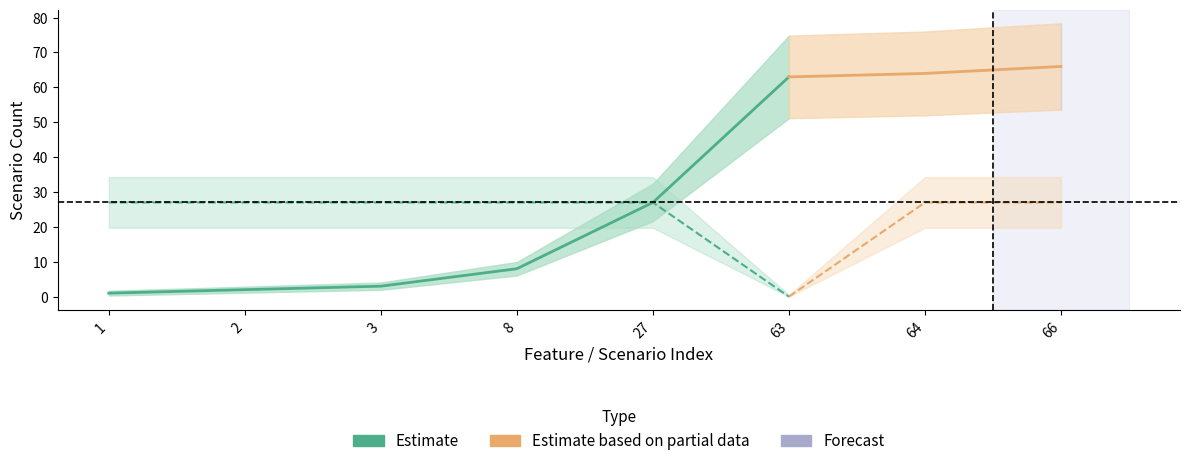

The value of Scenario # at 8 is 8. True or false?

True